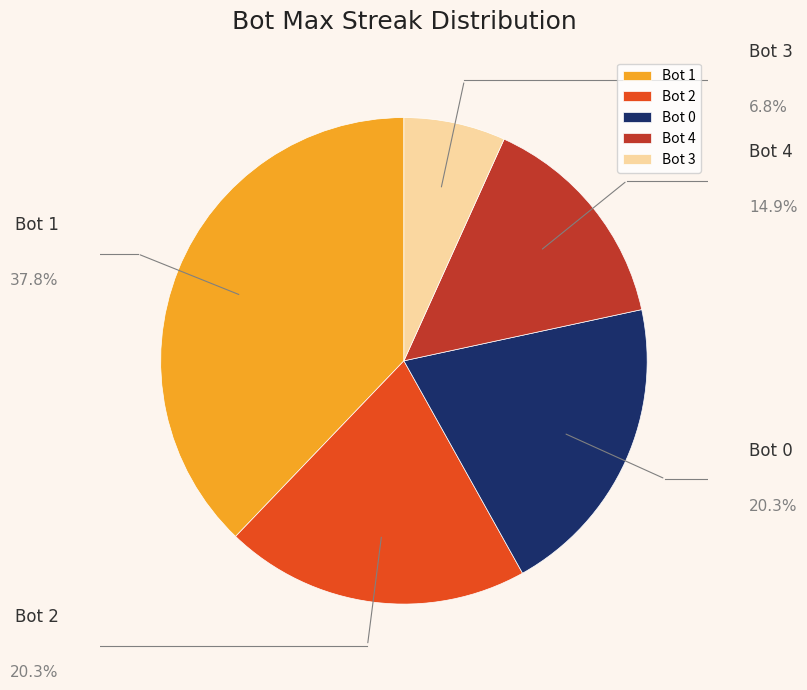

Is there any slice that represents more than half of the pie?

No